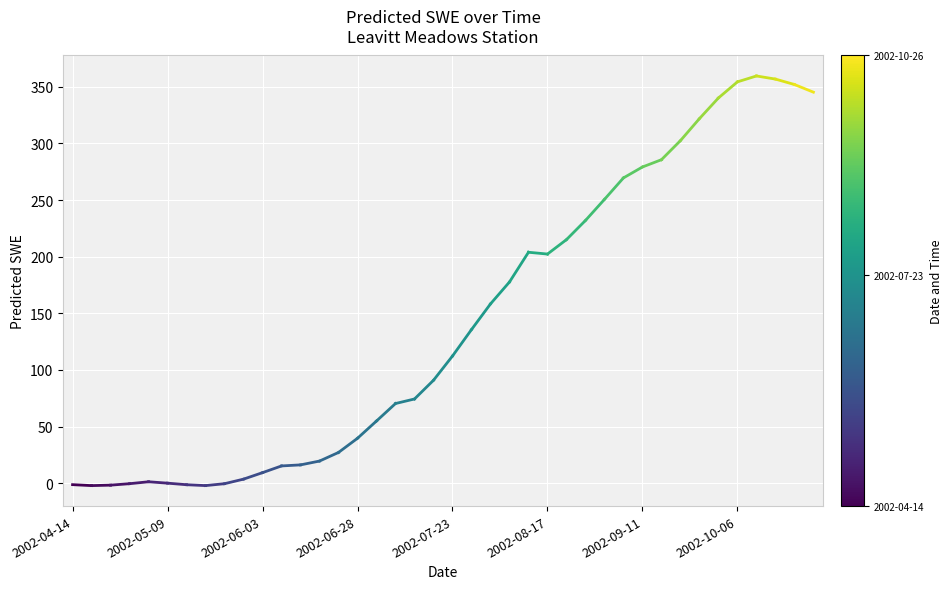

What is the maximum value shown in the chart?

359.6